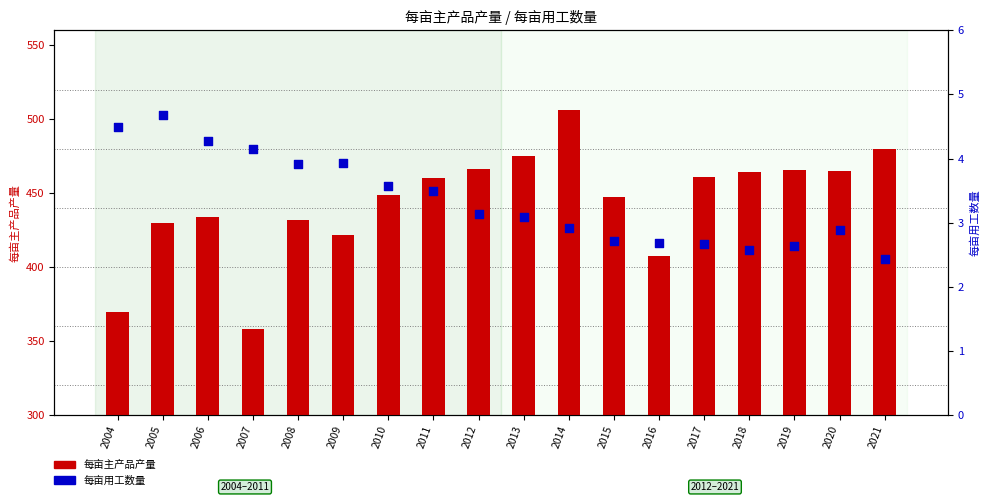

Which series contains the highest Y value?

每亩主产品产量